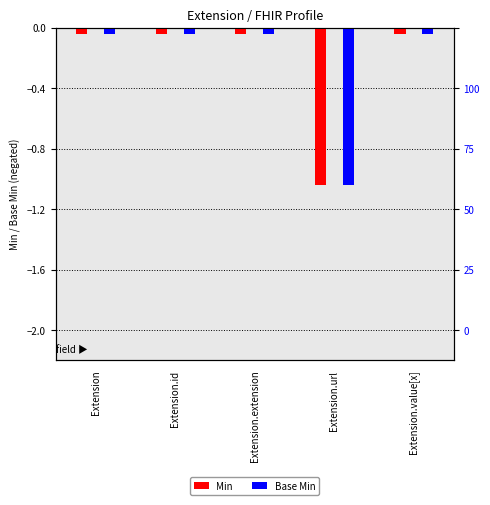

What is the difference between the maximum and minimum values in the Min series?

1.0